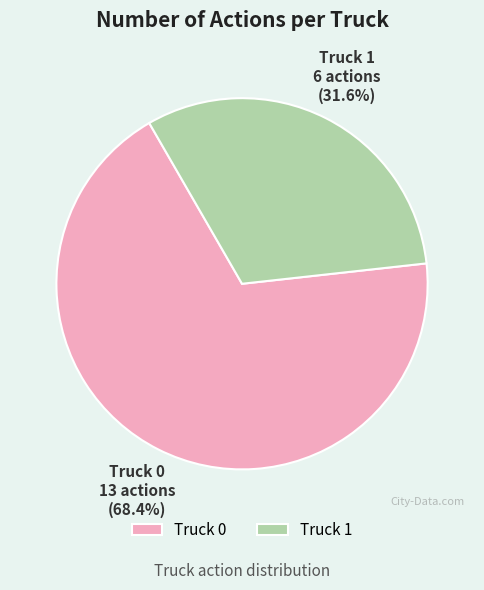

What is the ratio of the value at Truck 1 to the value at Truck 0?

0.5